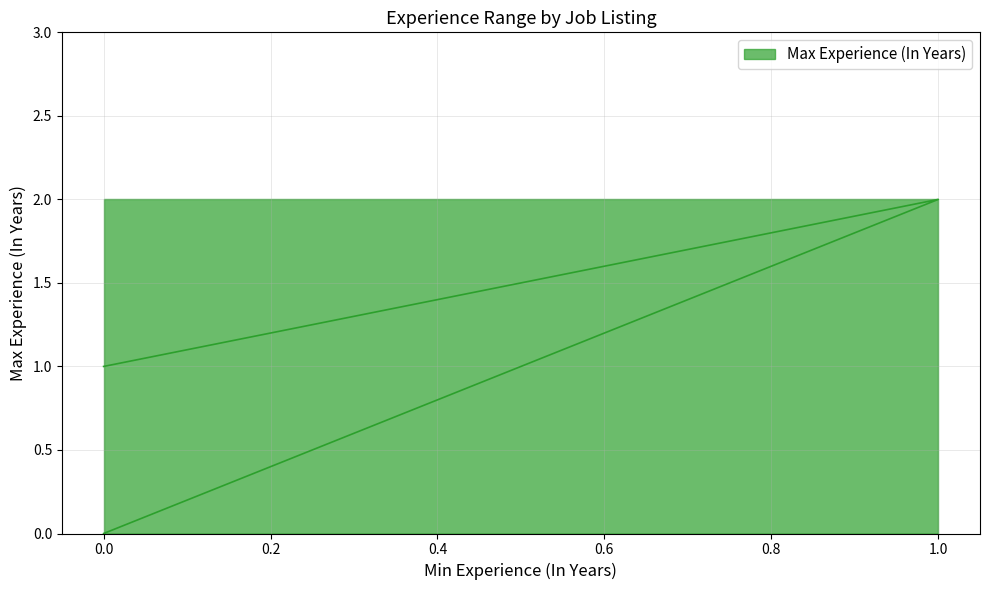

What is the ratio of the value at 0 to the value at 1?

0.5